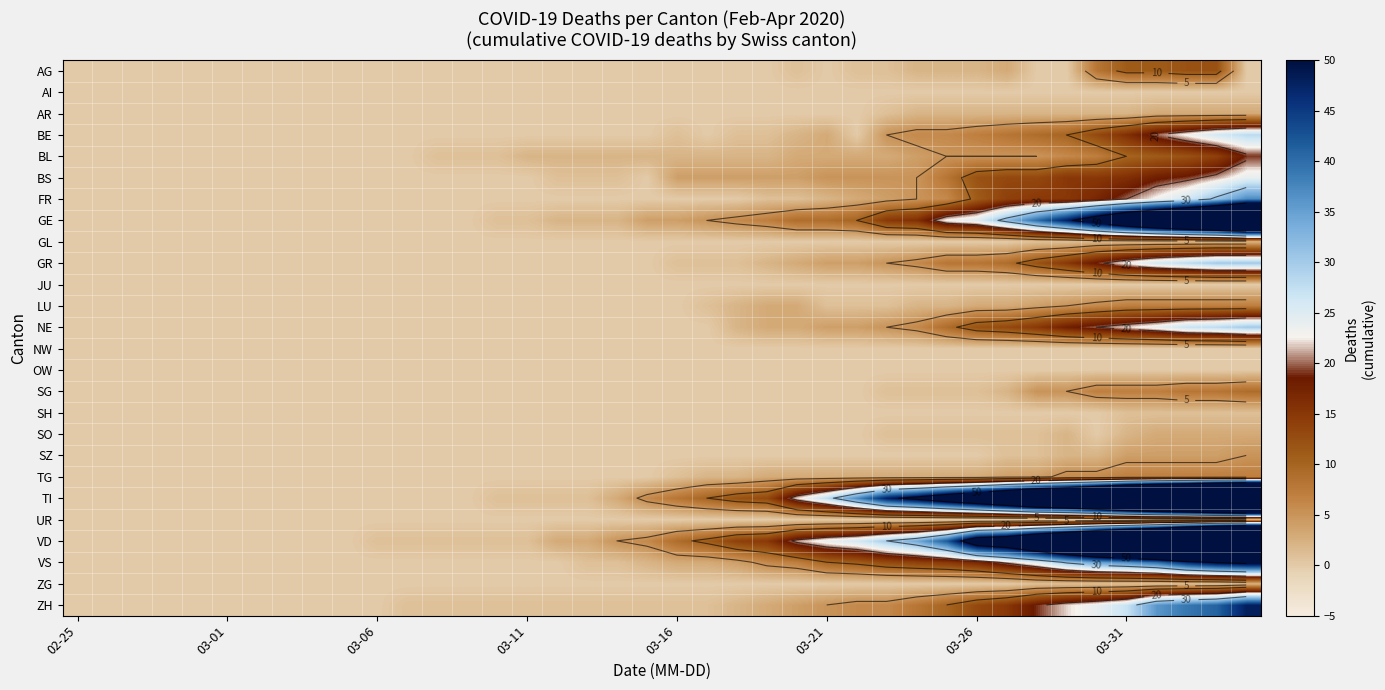

What is the greatest value displayed?

175